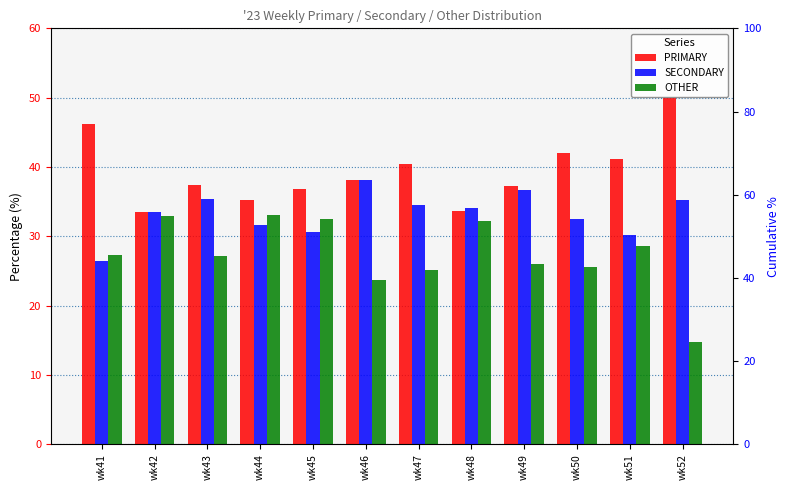

What are all the series names shown in the legend?

PRIMARY, SECONDARY, OTHER